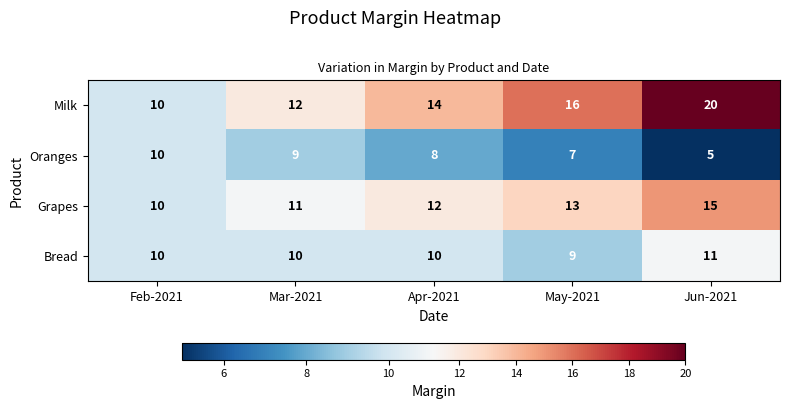

What is the sum of the Bread values at May-2021 and Apr-2021?

19